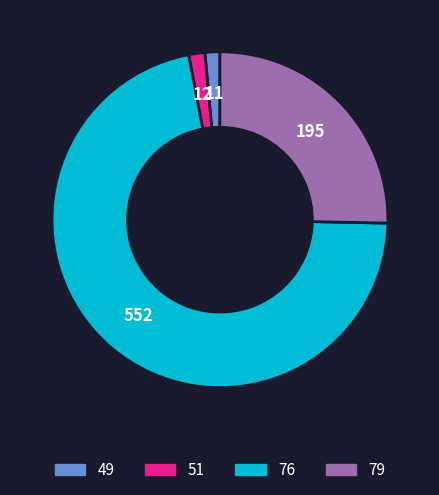

True or false: 49 accounts for 11% of the total.

False